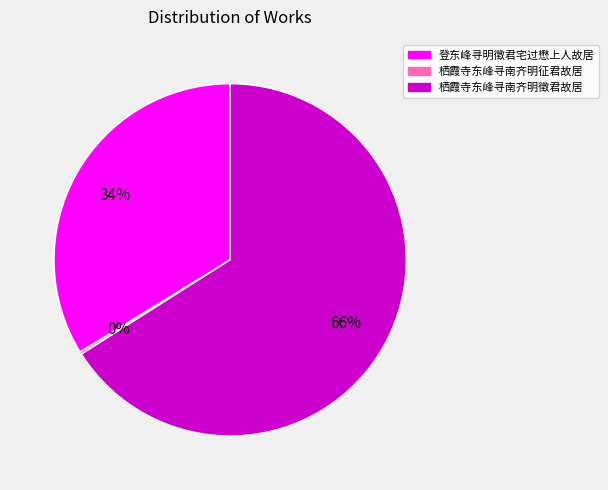

Which category has the biggest portion of the pie?

栖霞寺东峰寻南齐明徵君故居